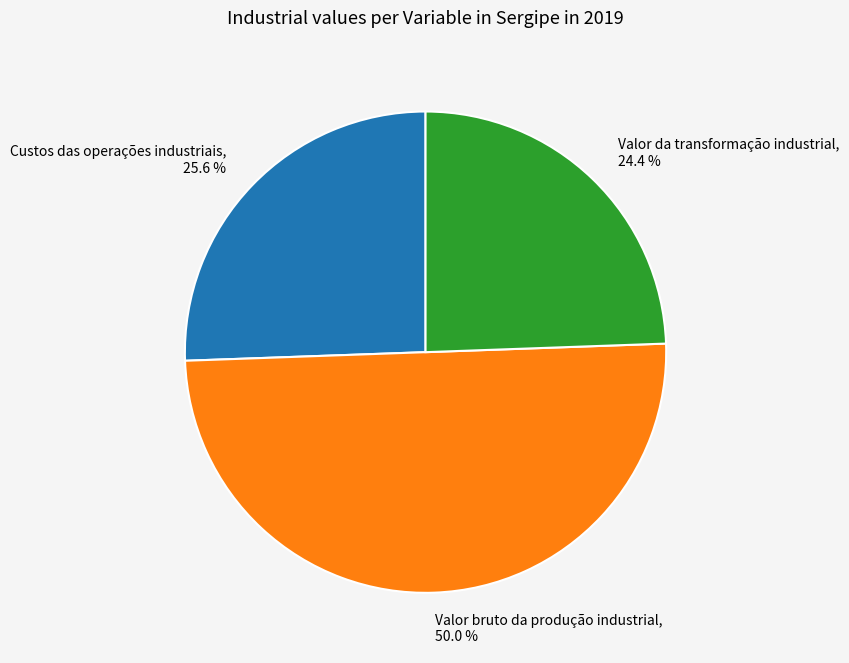

Count the number of slices in the pie.

3